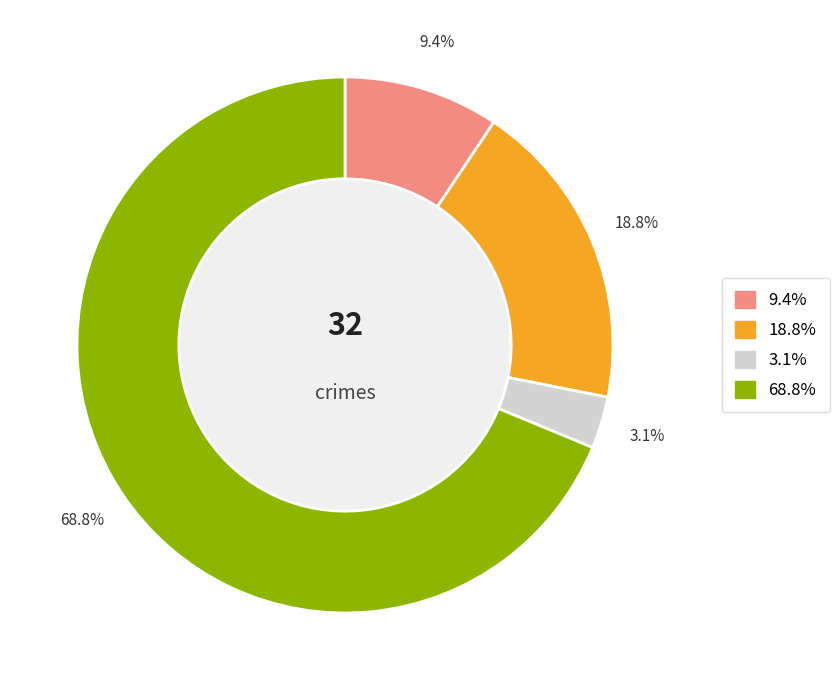

Is there a majority slice in this chart?

Yes